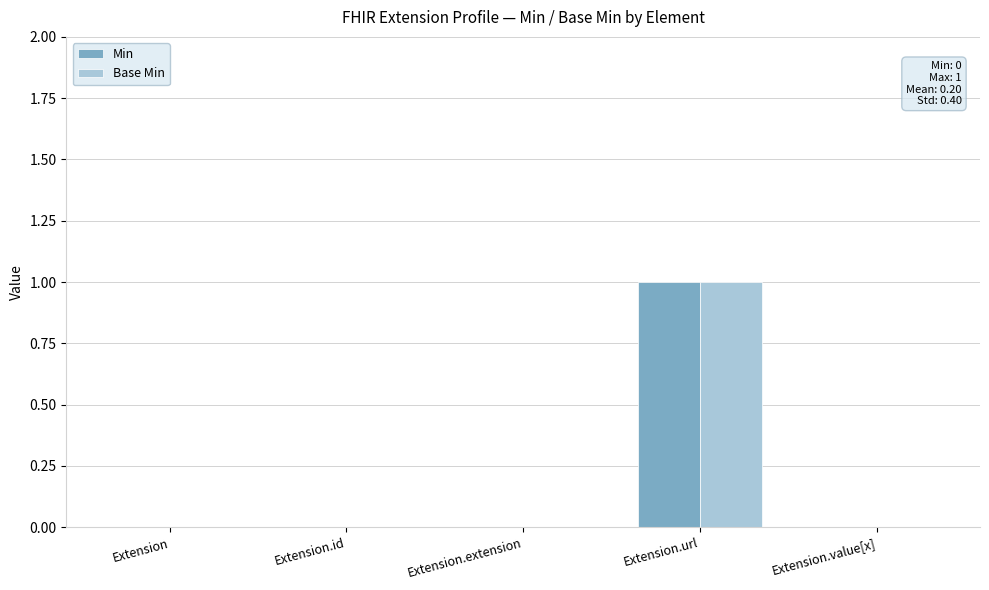

At which category is the sum across all series the highest?

Extension.url